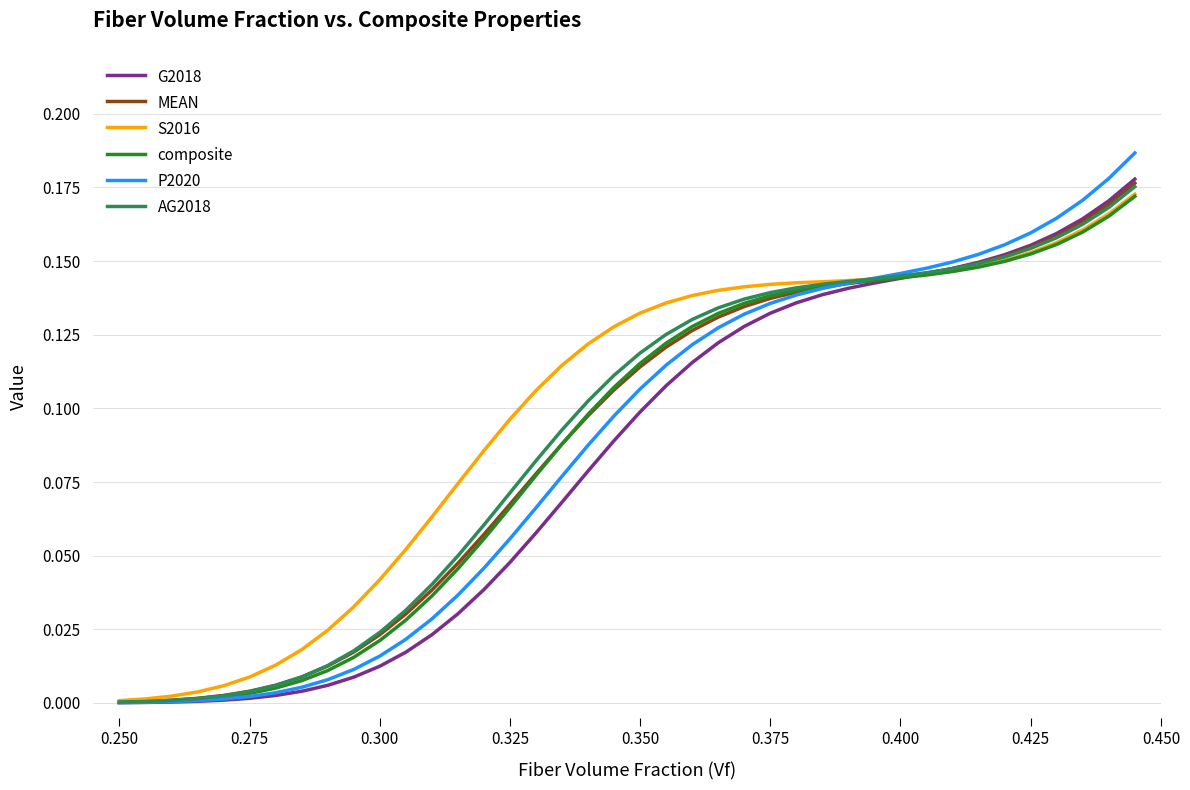

How many categories are shown in the chart?

40